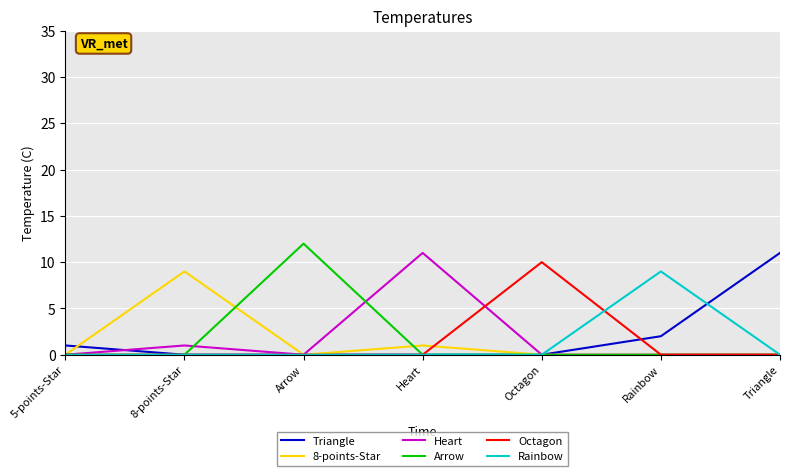

Which series has the widest spread of values?

Arrow